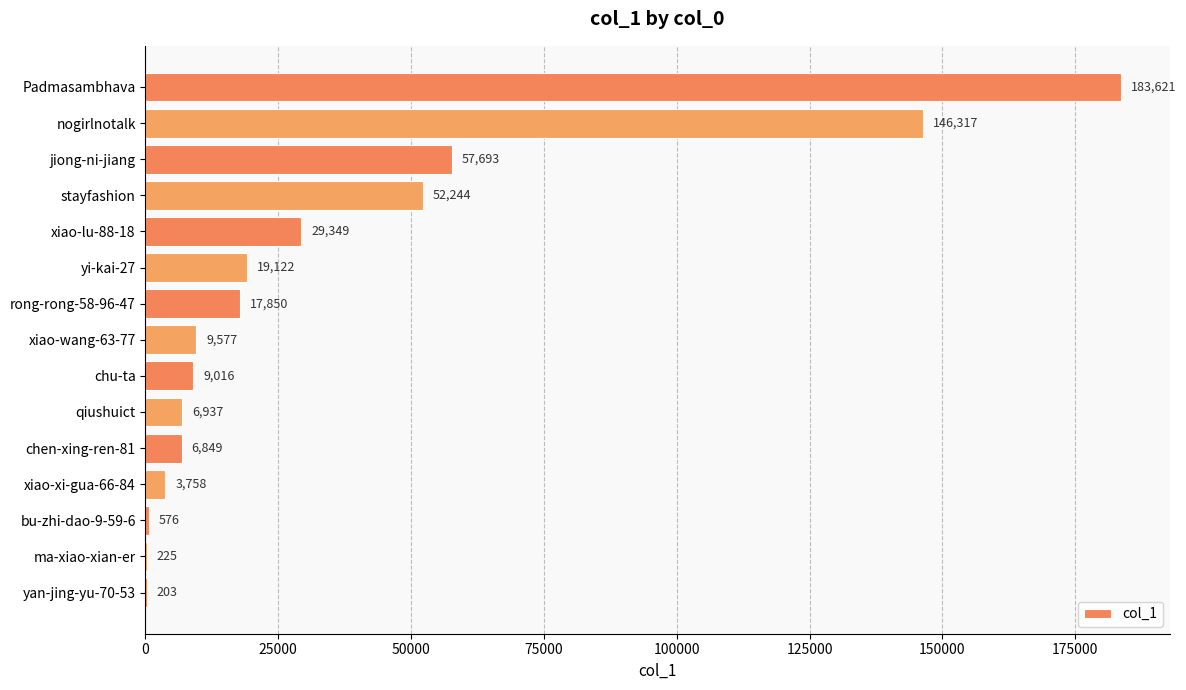

At which category does the chart reach its peak across all series?

Padmasambhava